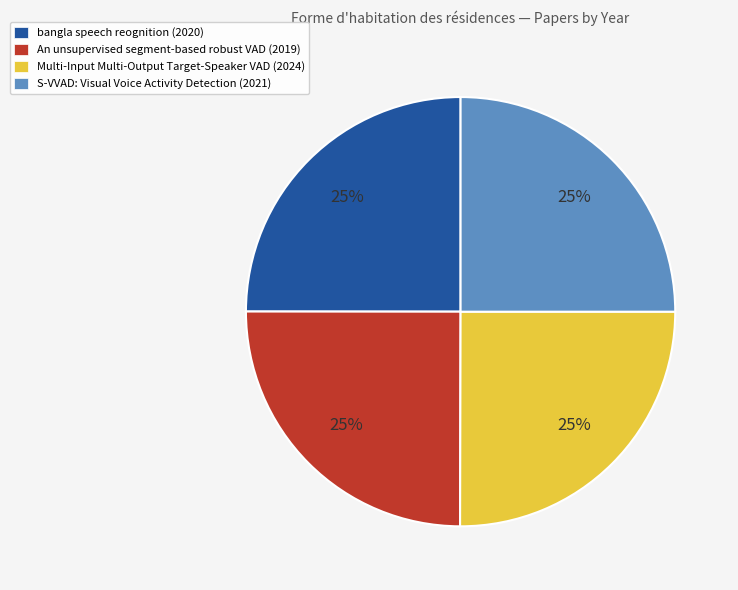

Is there any slice that represents more than half of the pie?

No